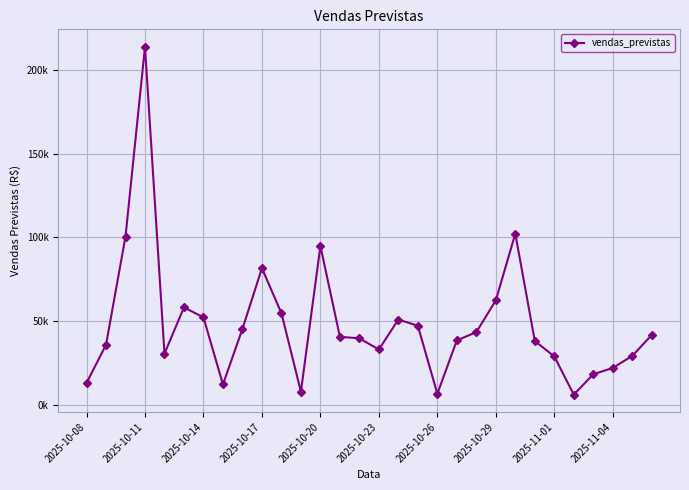

Which category has the highest value across all series?

2025-10-11